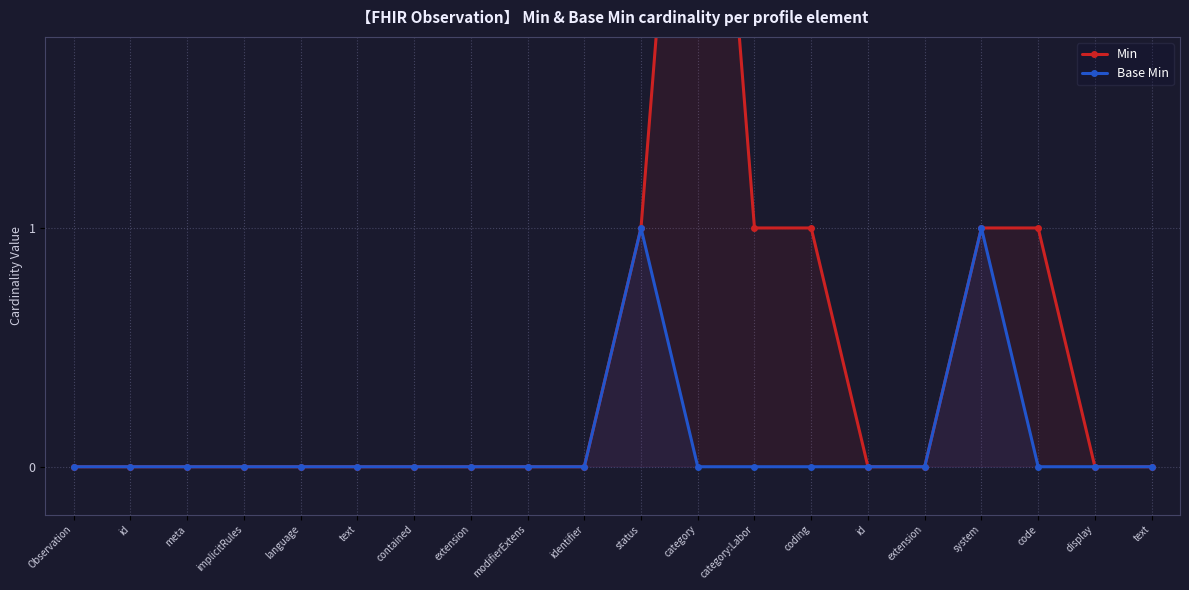

Reading right to left, list all the values displayed in this chart.

Min: text=0	display=0	code=1	system=1	extension=0	id=0	coding=1	category:Labor=1	category=4	status=1	identifier=0	modifierExtens=0	extension=0	contained=0	text=0	language=0	implicitRules=0	meta=0	id=0	Observation=0
Base Min: text=0	display=0	code=0	system=1	extension=0	id=0	coding=0	category:Labor=0	category=0	status=1	identifier=0	modifierExtens=0	extension=0	contained=0	text=0	language=0	implicitRules=0	meta=0	id=0	Observation=0